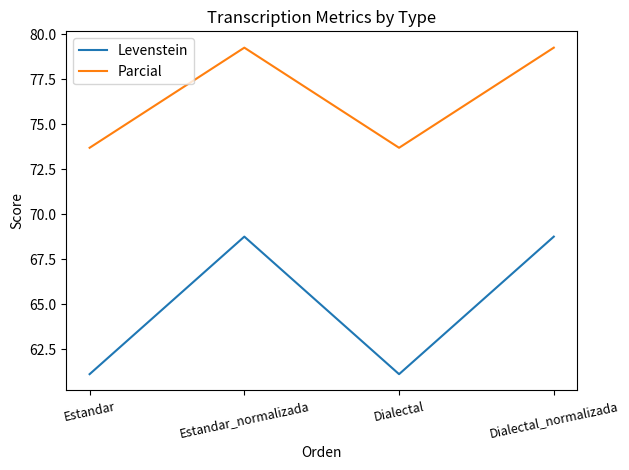

True or false: Levenstein and Parcial cross at least once.

False